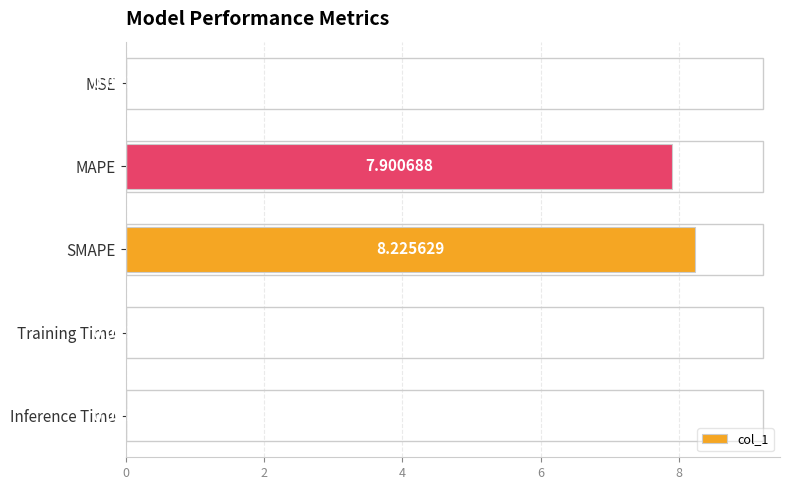

What is the change in value from MAPE to SMAPE?

+0.3